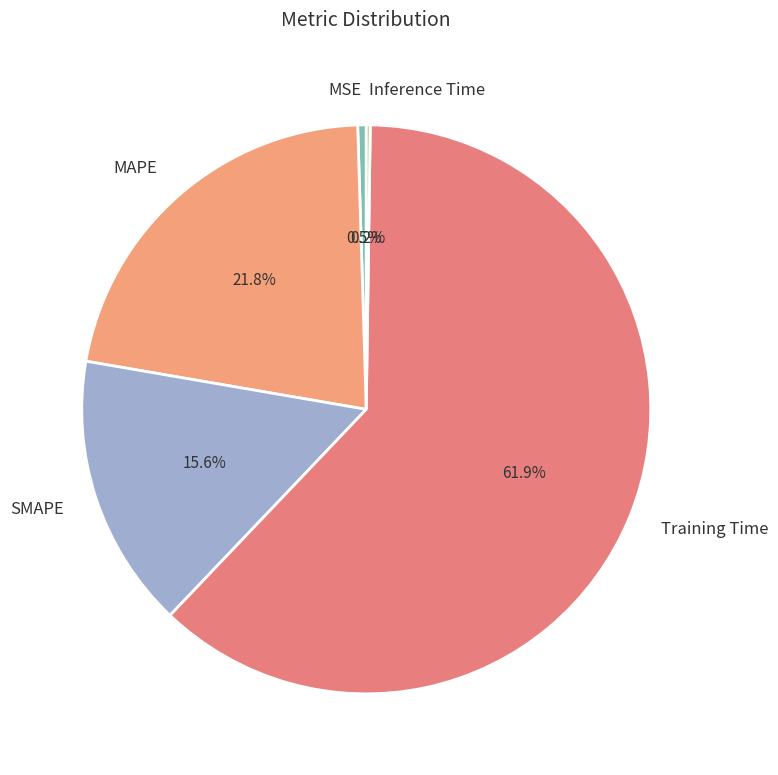

To the nearest percent, what is the combined percentage of MSE and MAPE?

22%